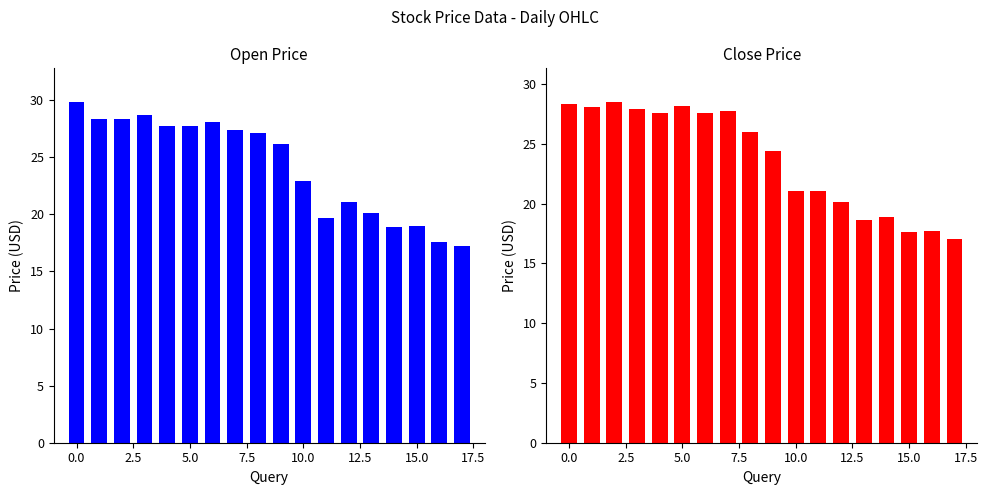

How many bars are there in each group?

2